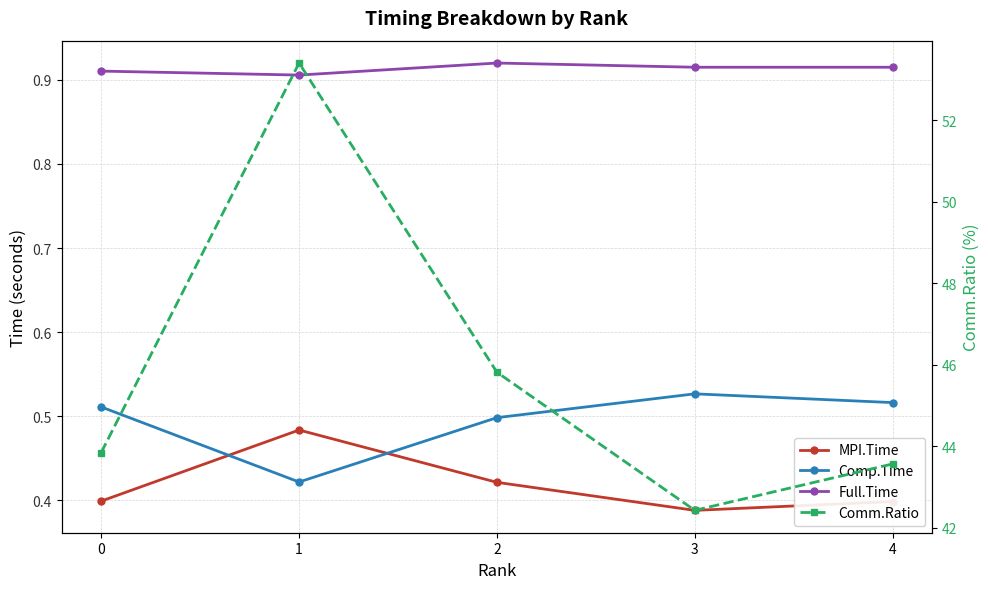

Which label corresponds to the largest value in the chart?

1